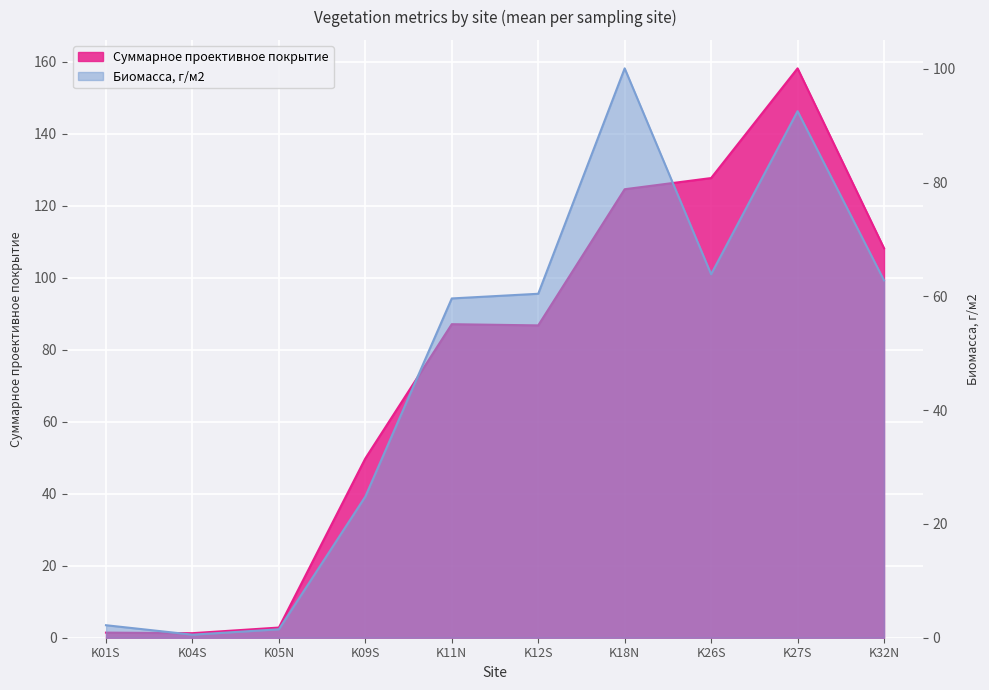

Between K18N and K32N, which is larger?

K18N